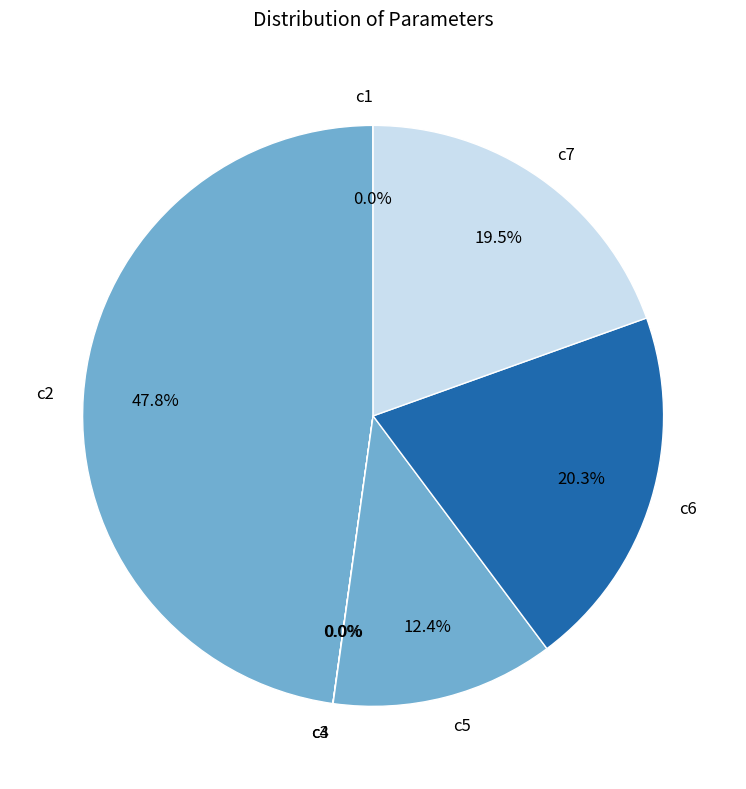

Between c5 and c2, which is larger?

c2